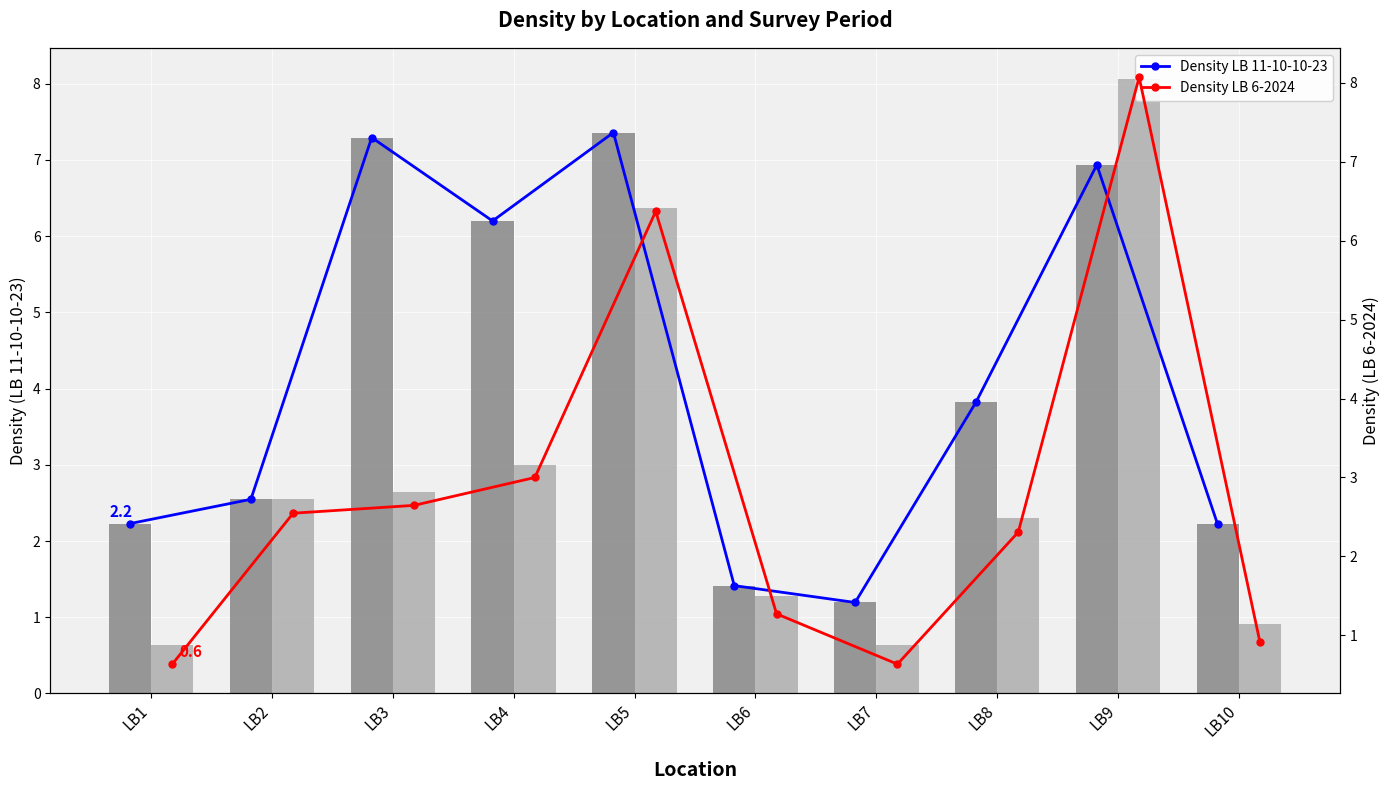

How many data points in Density LB 6-2024 are above 2?

6